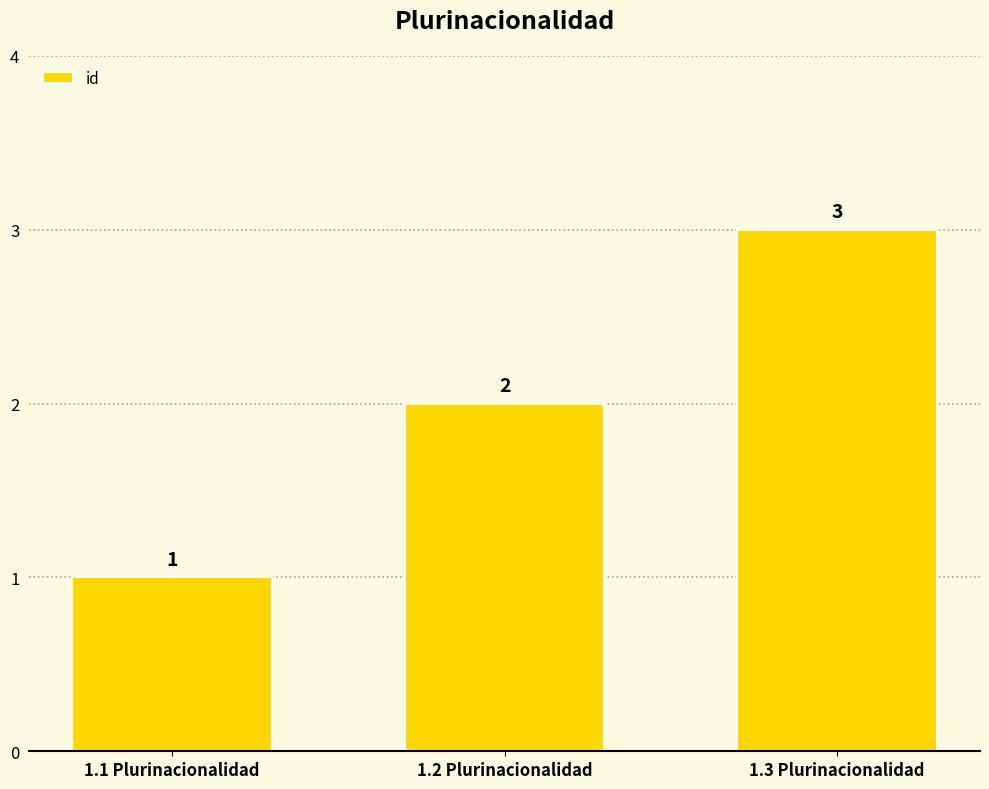

Does the chart contain any negative values?

No